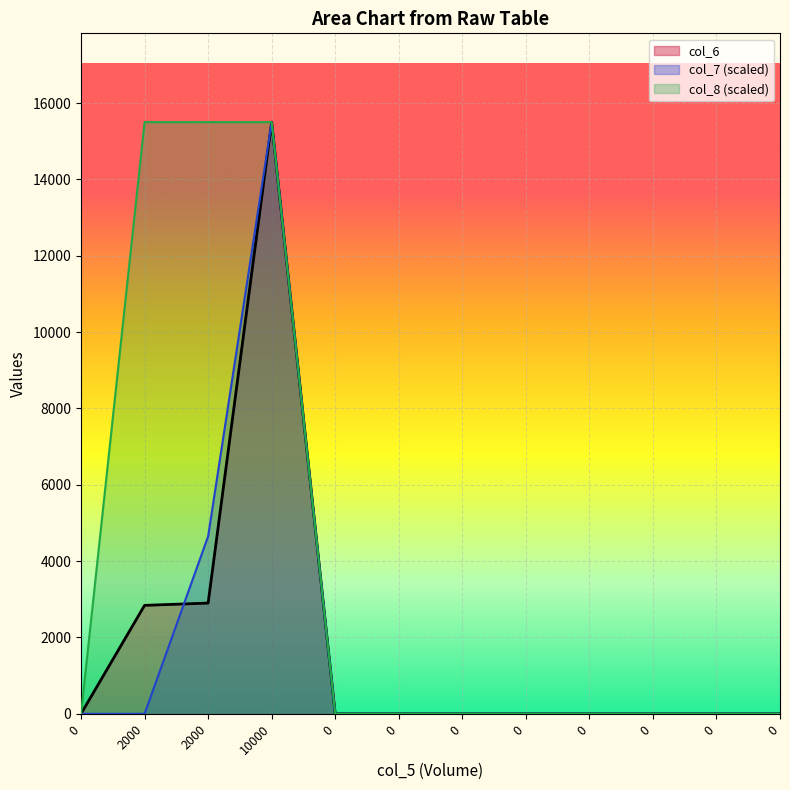

Reading left to right, extract all data points from this chart.

col_6: 0	2840	2900	15500	0	0	0	0	0	0	0	0
col_7 (scaled): 0	0	4650	15500	0	0	0	0	0	0	0	0
col_8 (scaled): 0	15500	15500	15500	0	0	0	0	0	0	0	0